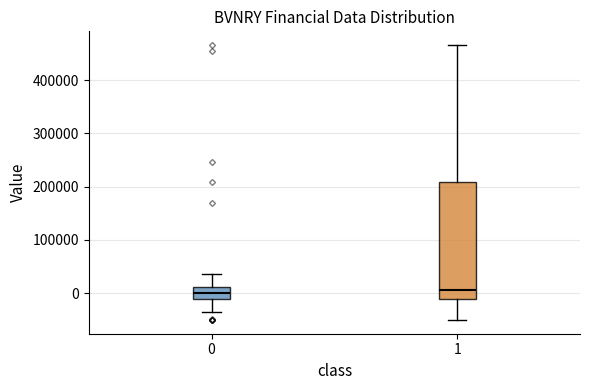

Reading left to right, read every box against the y-axis: the position of its median line, the range the box covers, and the ends of its whiskers. The values are not printed on the chart, so give them approximately, as read against the axis.

0: median 0, box -10000 to 10000, whiskers -40000 to 40000
1: median 10000, box -10000 to 210000, whiskers -50000 to 470000